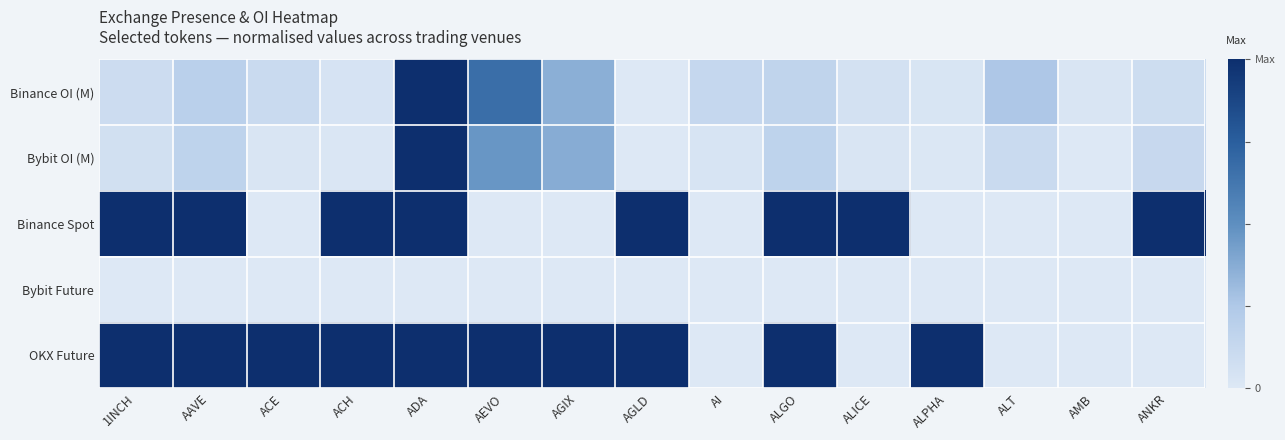

Reading left to right, what are all the values shown in this chart?

Binance OI (M): 1INCH=0.1	AAVE=0.2	ACE=0.1	ACH=0.0	ADA=1.0	AEVO=0.7	AGIX=0.4	AGLD=0.0	AI=0.1	ALGO=0.2	ALICE=0.1	ALPHA=0.0	ALT=0.3	AMB=0.0	ANKR=0.1
Bybit OI (M): 1INCH=0.1	AAVE=0.2	ACE=0.0	ACH=0.0	ADA=1.0	AEVO=0.5	AGIX=0.4	AGLD=0.0	AI=0.0	ALGO=0.2	ALICE=0.0	ALPHA=0.0	ALT=0.1	AMB=0.0	ANKR=0.1
Binance Spot: 1INCH=1.0	AAVE=1.0	ACE=0.0	ACH=1.0	ADA=1.0	AEVO=0.0	AGIX=0.0	AGLD=1.0	AI=0.0	ALGO=1.0	ALICE=1.0	ALPHA=0.0	ALT=0.0	AMB=0.0	ANKR=1.0
Bybit Future: 1INCH=0.0	AAVE=0.0	ACE=0.0	ACH=0.0	ADA=0.0	AEVO=0.0	AGIX=0.0	AGLD=0.0	AI=0.0	ALGO=0.0	ALICE=0.0	ALPHA=0.0	ALT=0.0	AMB=0.0	ANKR=0.0
OKX Future: 1INCH=1.0	AAVE=1.0	ACE=1.0	ACH=1.0	ADA=1.0	AEVO=1.0	AGIX=1.0	AGLD=1.0	AI=0.0	ALGO=1.0	ALICE=0.0	ALPHA=1.0	ALT=0.0	AMB=0.0	ANKR=0.0